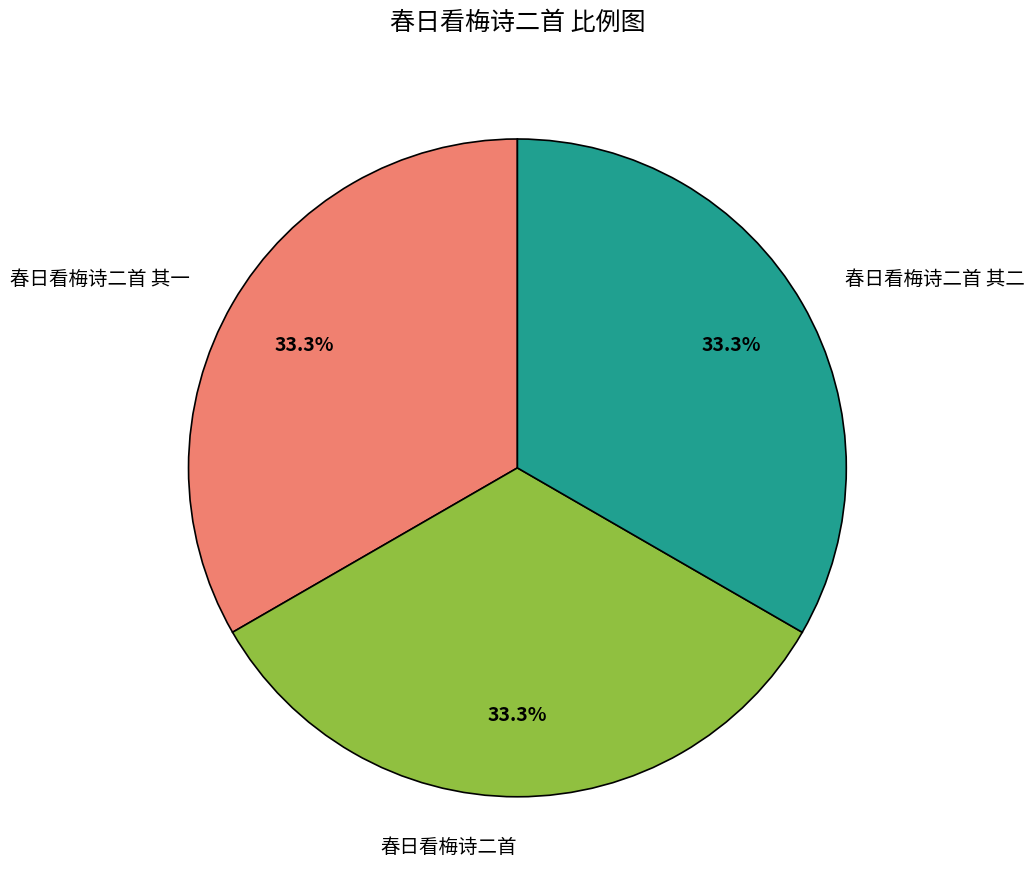

How many segments does this pie chart have?

3